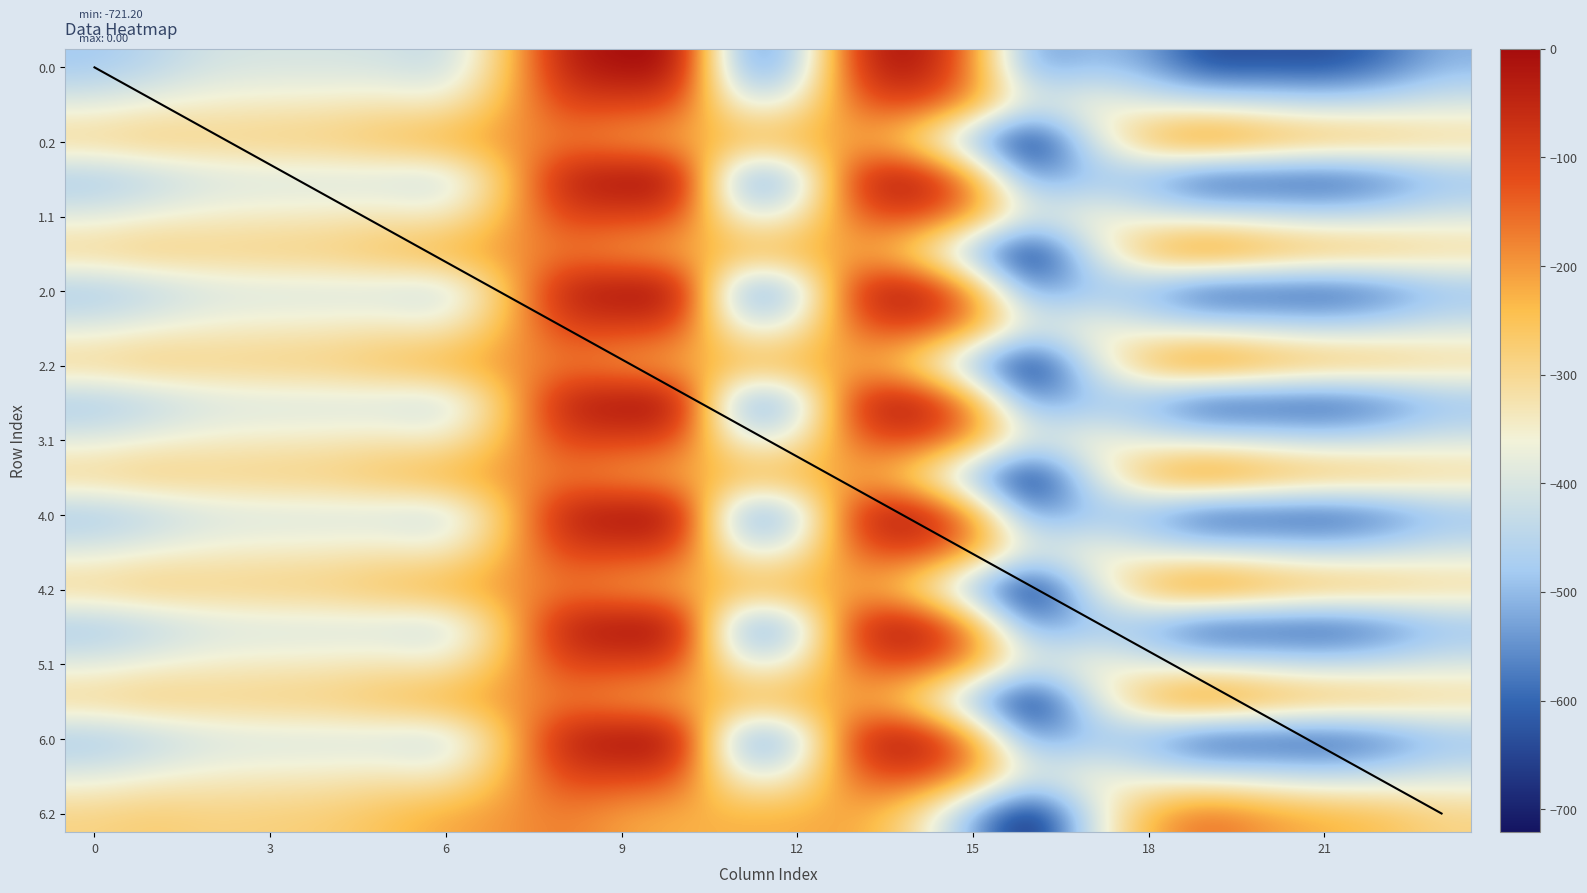

Which category has the lowest value in the 1.1 series?

21